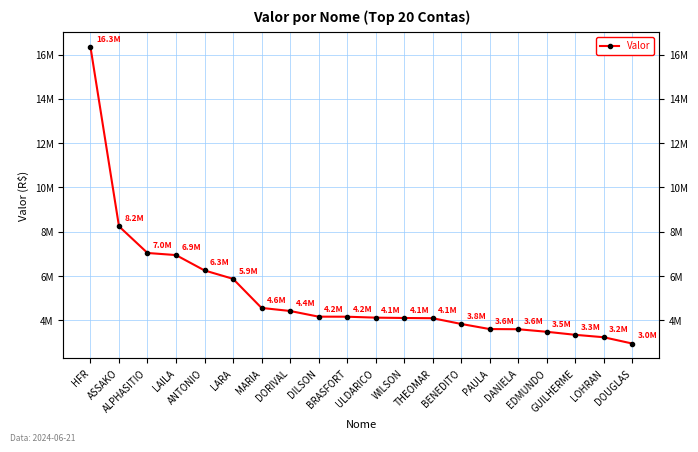

The value at ULDARICO is 4125071. True or false?

True